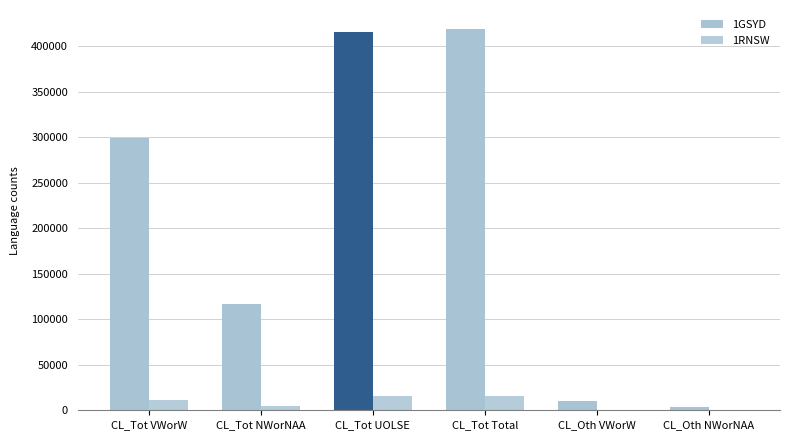

What is the average value of the 1GSYD series?

210869